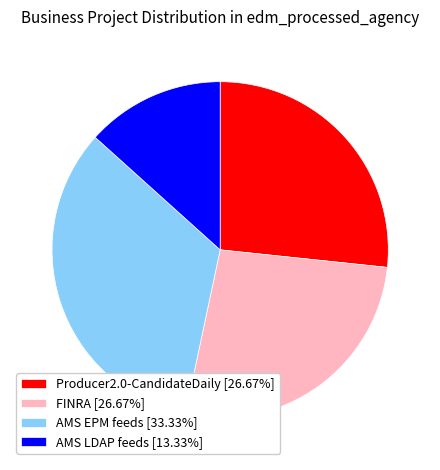

Between AMS EPM feeds and FINRA, which is larger?

AMS EPM feeds